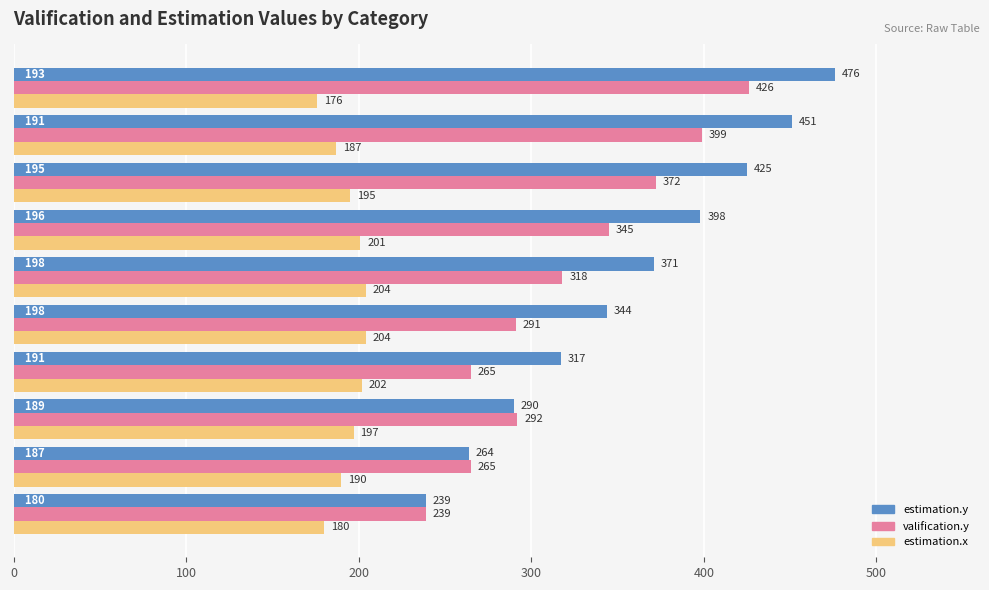

What is the maximum value shown in the chart?

476